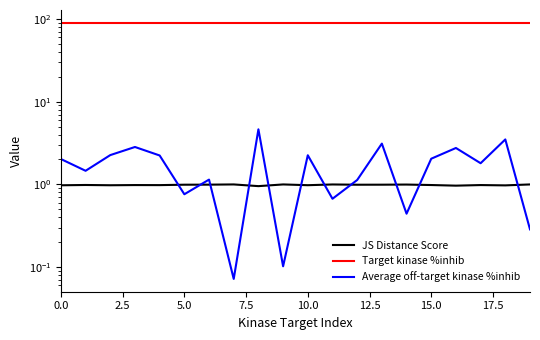

What is the maximum value for Target kinase %inhib?

90.0